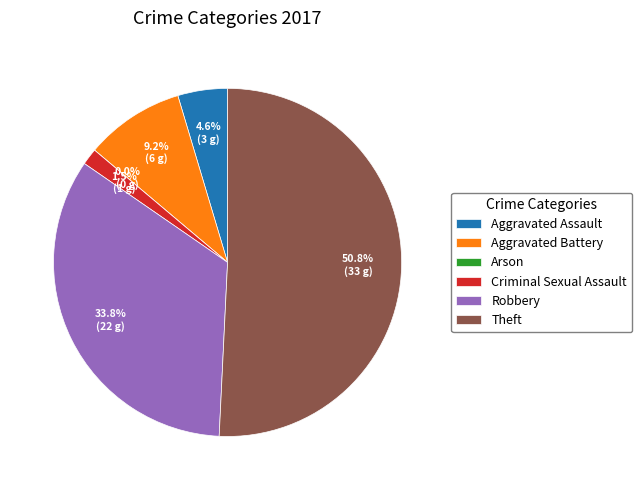

To the nearest percent, what is the average slice percentage?

17%